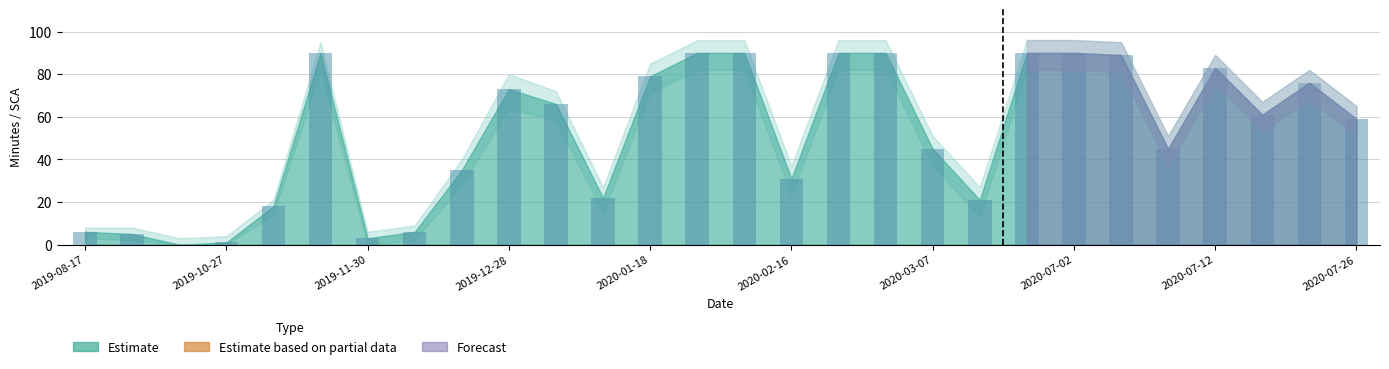

What is the sum of all values?

1454